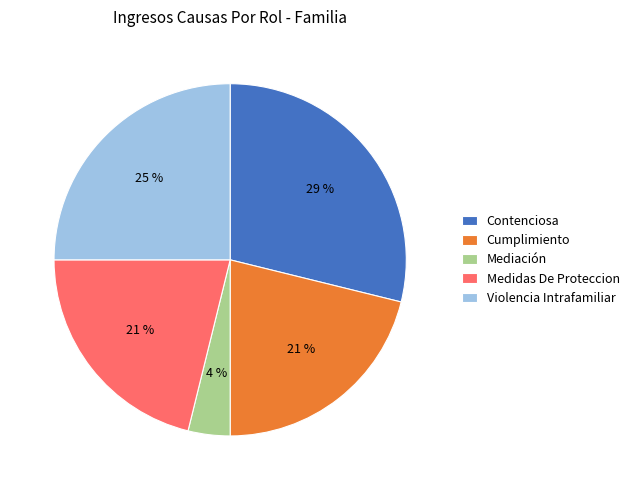

Which slice is the largest?

Contenciosa